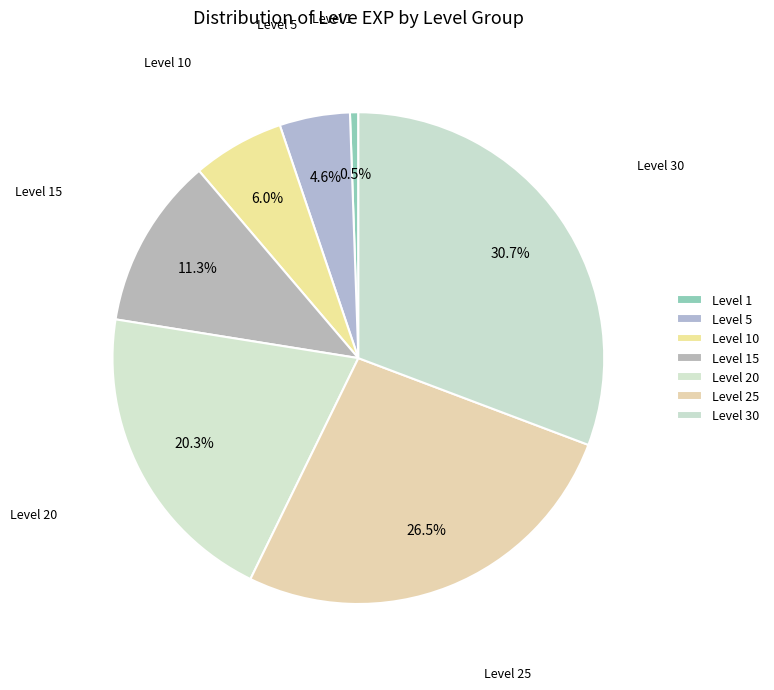

How many segments does this pie chart have?

7